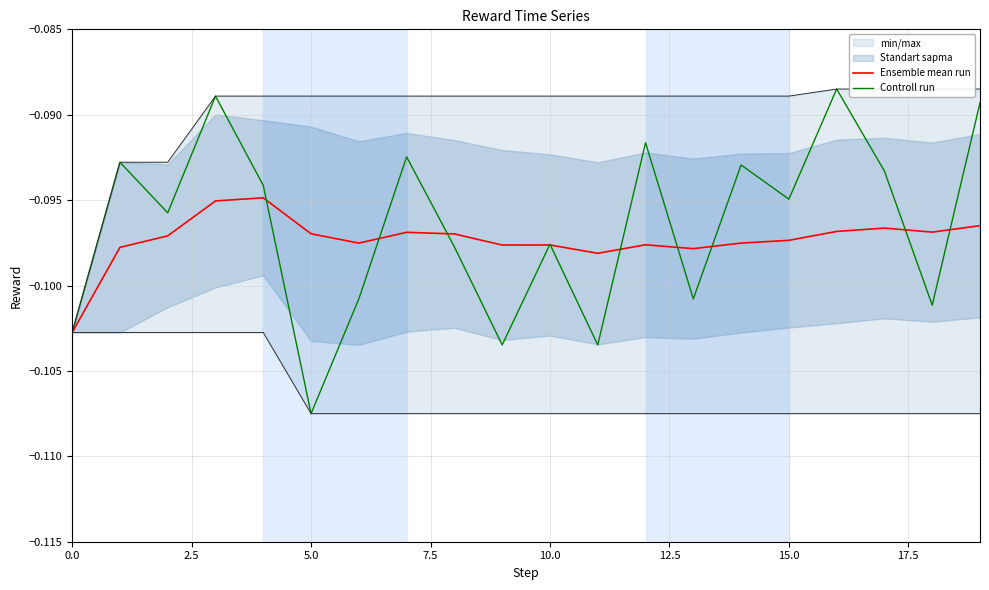

Rank the series by their average value, from lowest to highest.

Ensemble mean run, Controll run